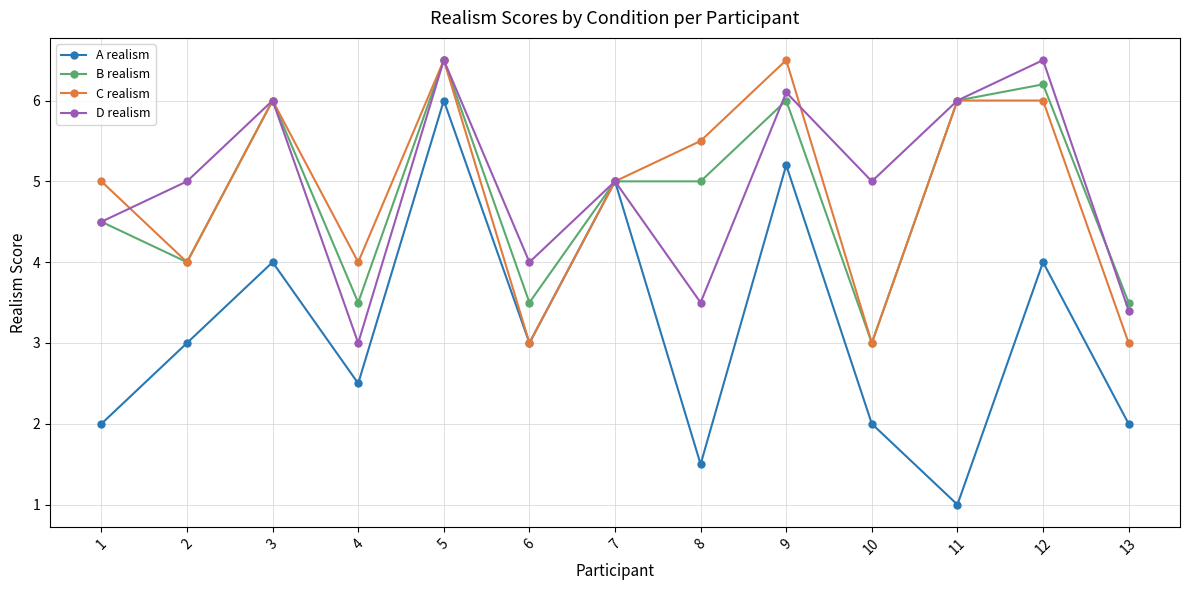

True or false: B realism has more than 1 interior local peaks.

True